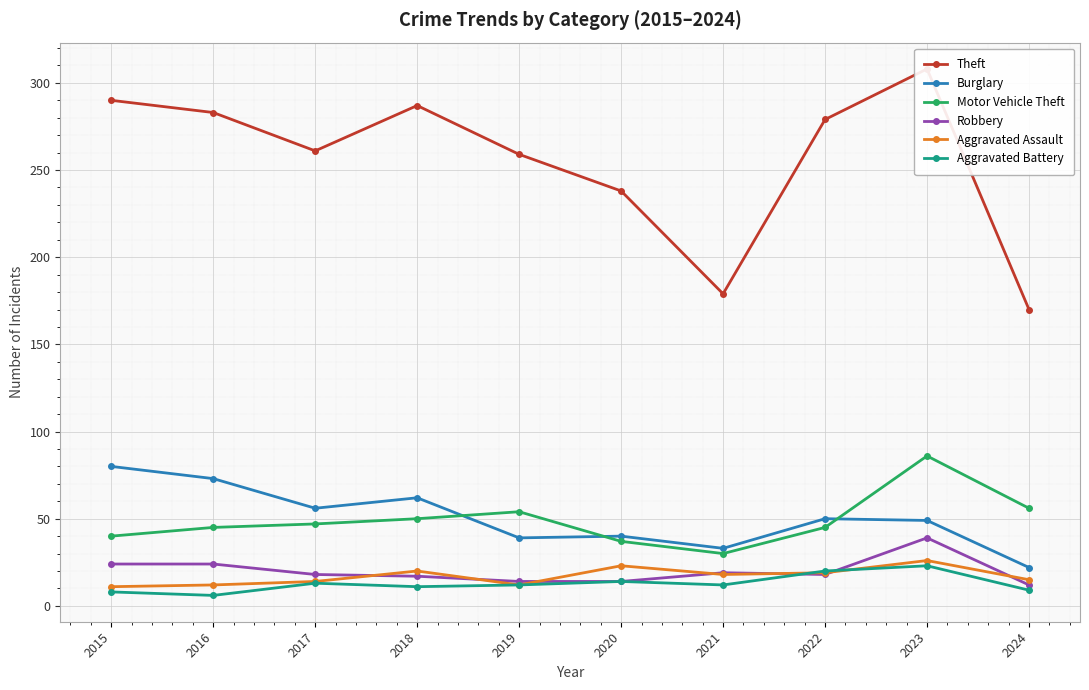

What is the total value across all series at 2018?

447